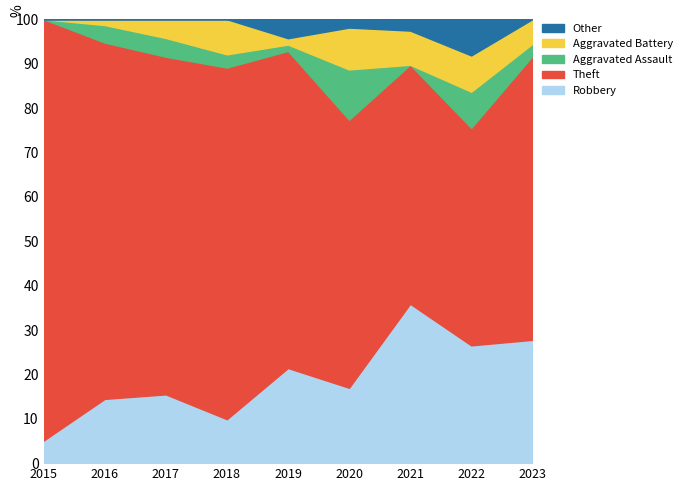

Which category has the lowest value in the Robbery series?

2015